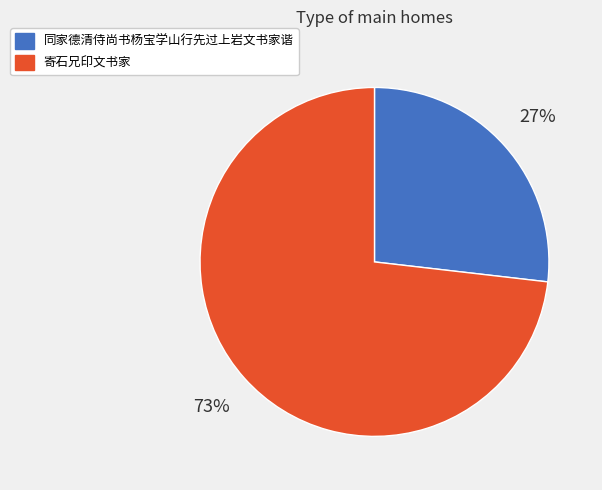

To the nearest percent, what portion does 寄石兄印文书家 represent?

73%